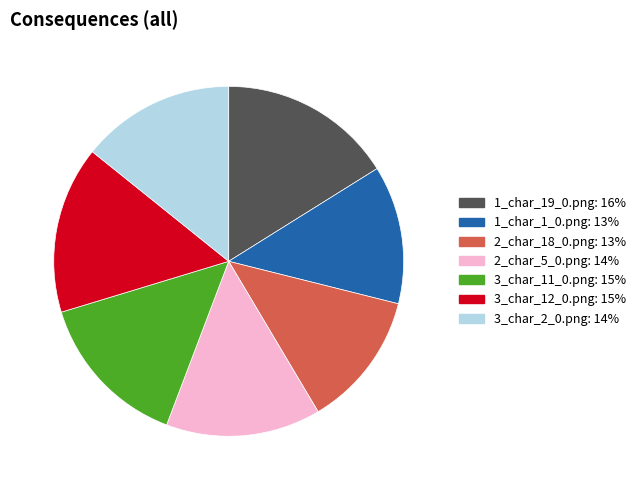

Count the number of slices in the pie.

7